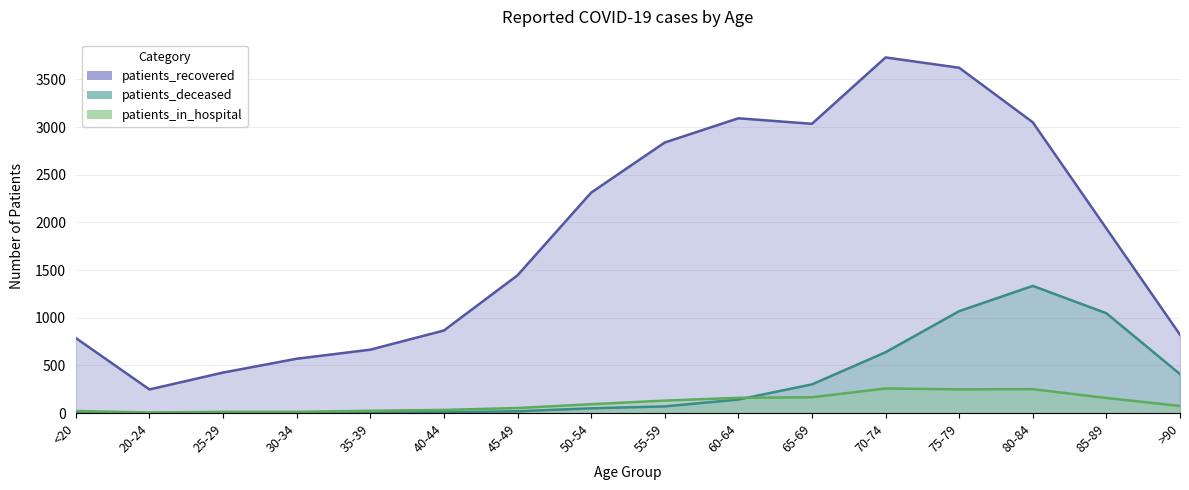

Is the value of patients_recovered at <20 greater than the value of patients_in_hospital at 25-29?

Yes